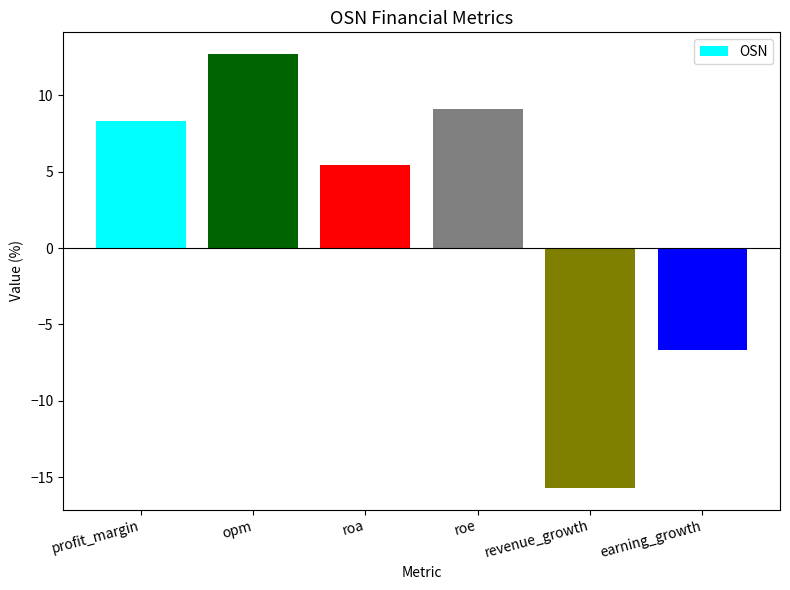

What is the label of the 2nd bar from the left?

opm